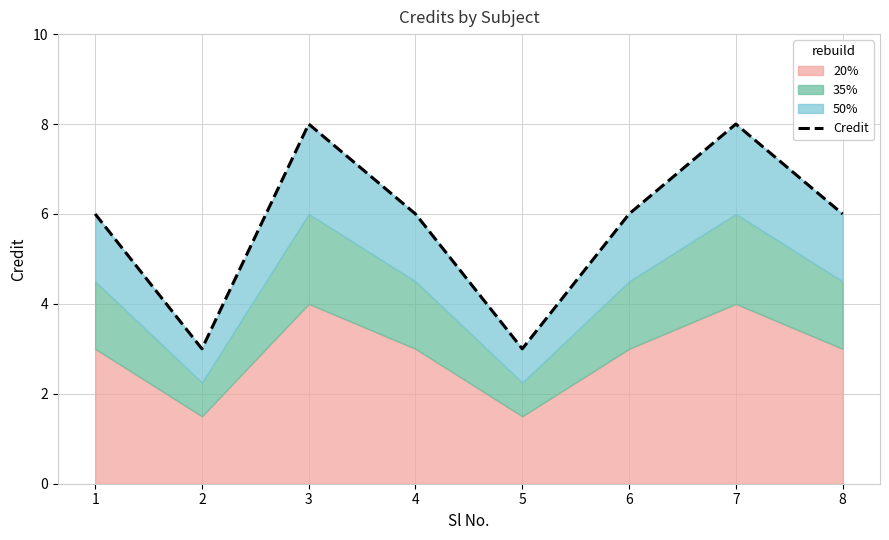

Read the value at 2.

3